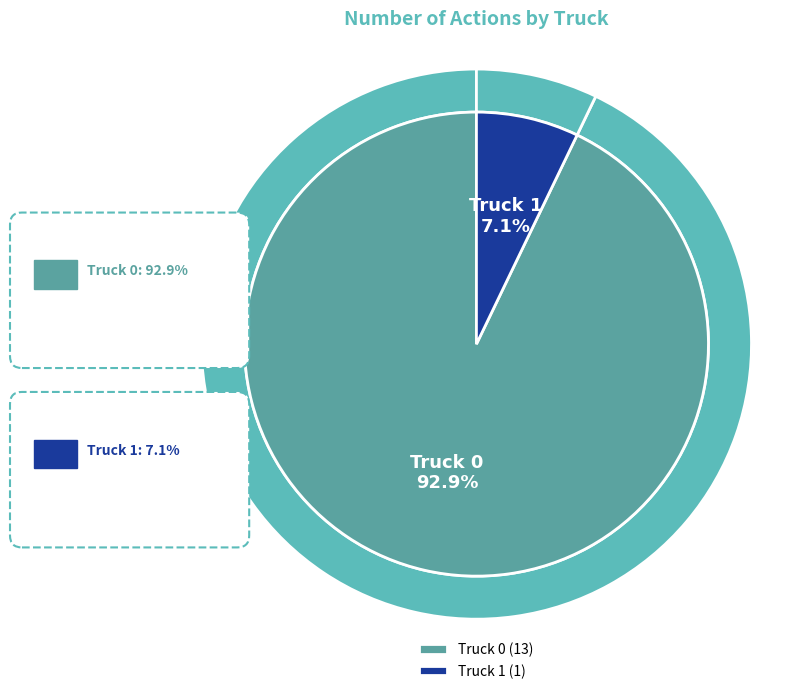

Is it true that Truck 0 is 93% of the pie?

True